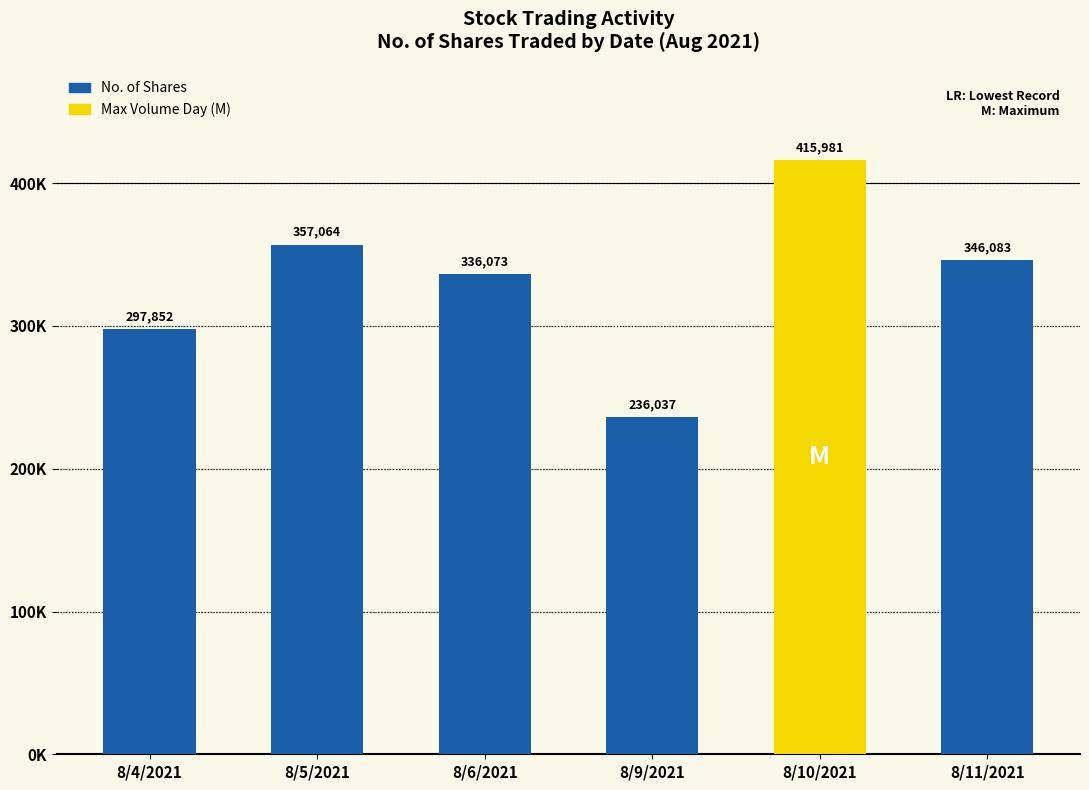

Between 8/5/2021 and 8/11/2021, which is larger?

8/5/2021